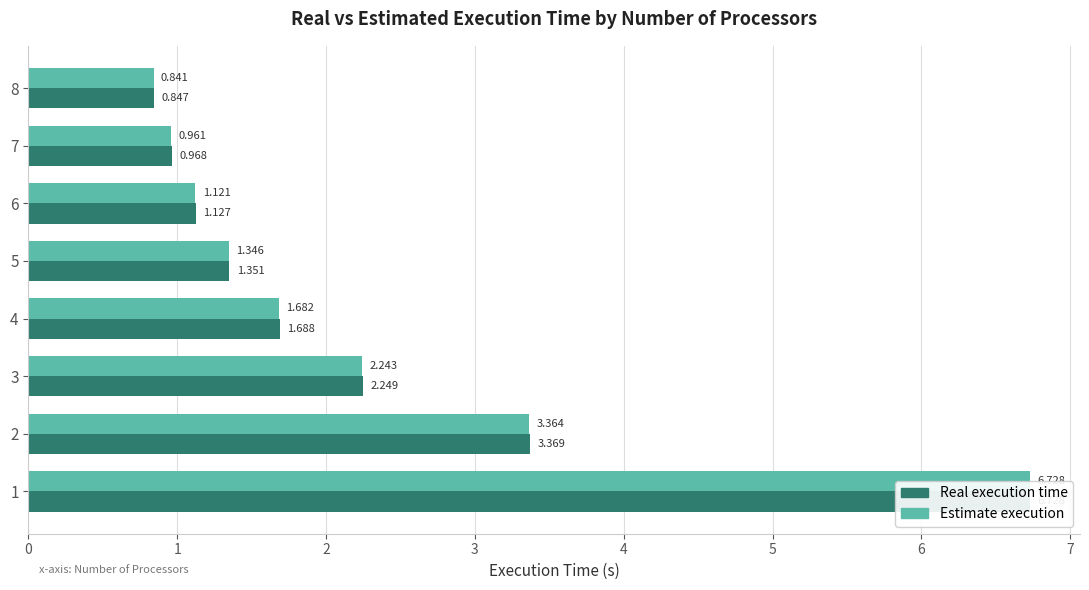

What is the average value of the Estimate execution series?

2.3